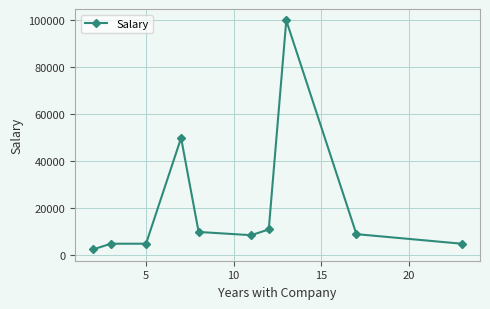

What is the smallest value displayed?

2629.1